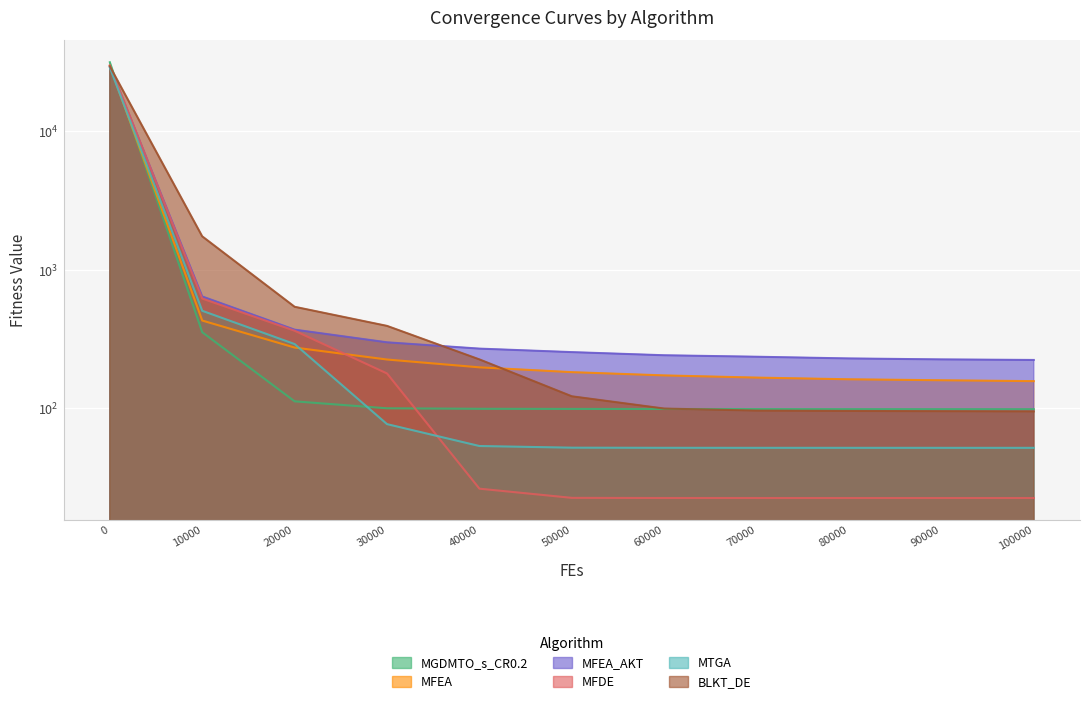

After their last crossing, which series has the higher values: MGDMTO_s_CR0.2 or MFEA?

MFEA